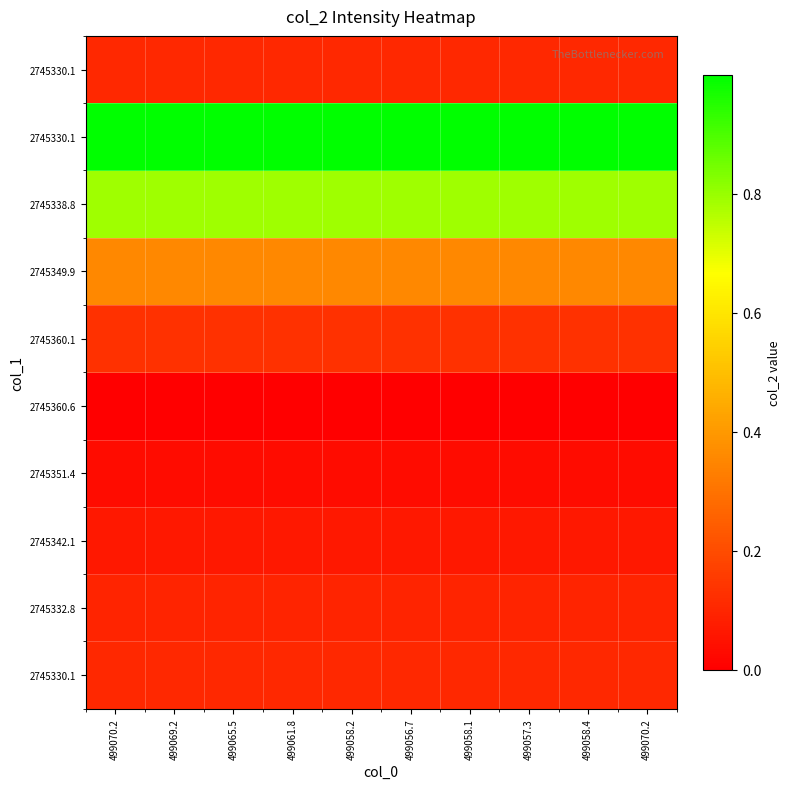

What is the difference between the highest and lowest values at 499070.2?

1.0